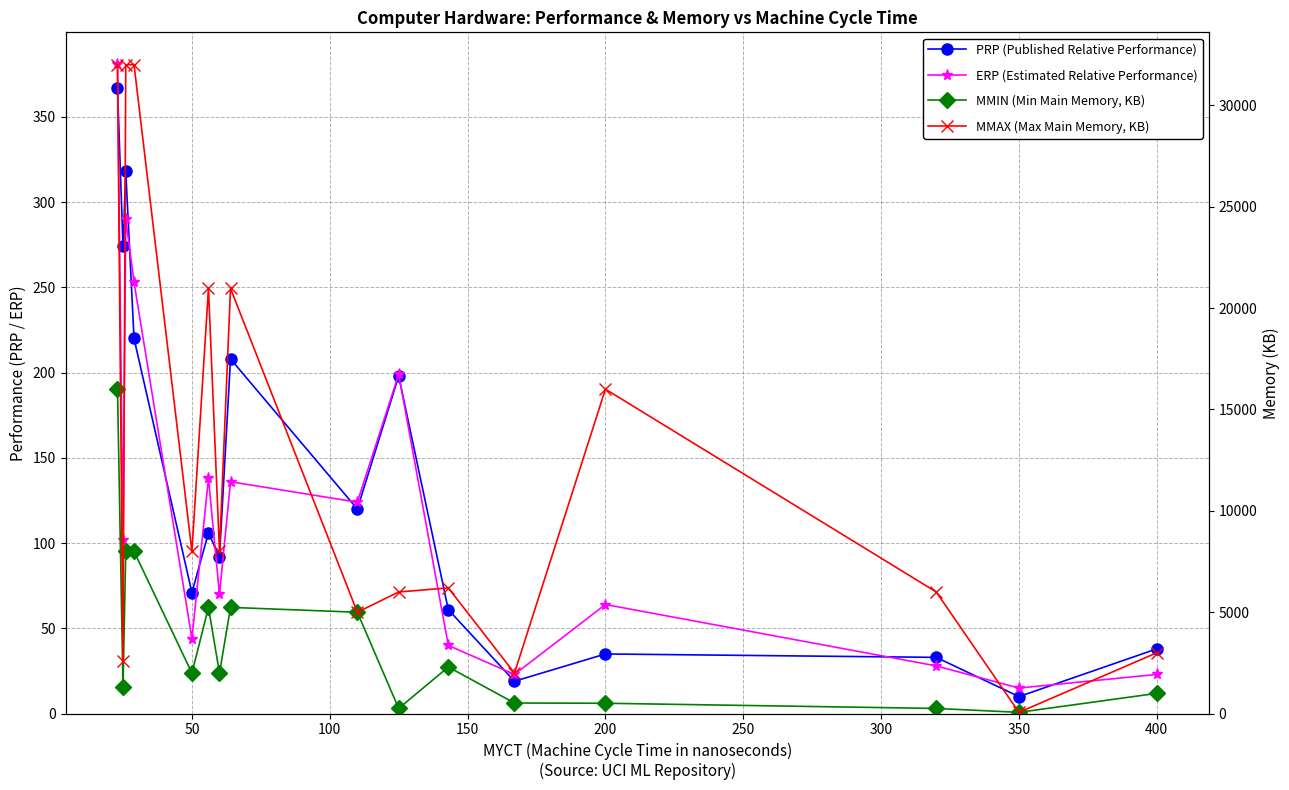

Which series changed the most between 50 and 300?

MMAX (Max Main Memory, KB)